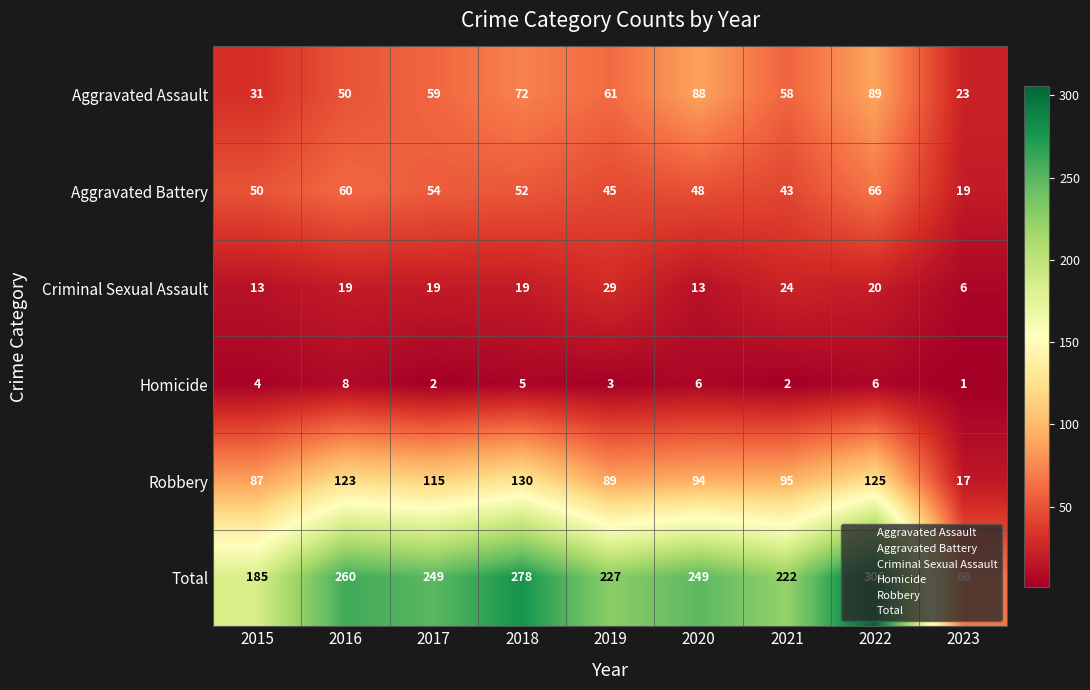

At which category is the sum across all series the highest?

2022